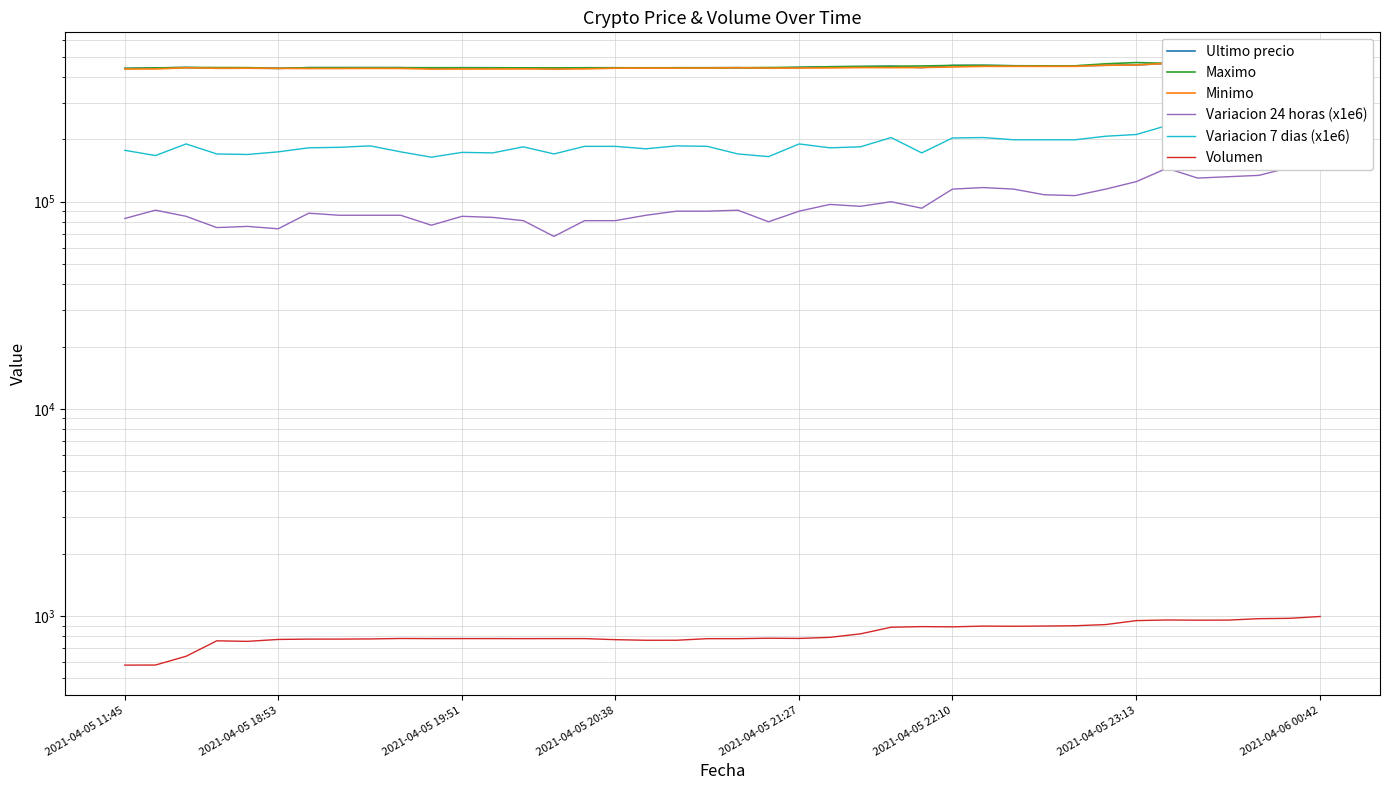

In Variacion 24 horas (x1e6), how many points are higher than both neighbors (excluding endpoints)?

10